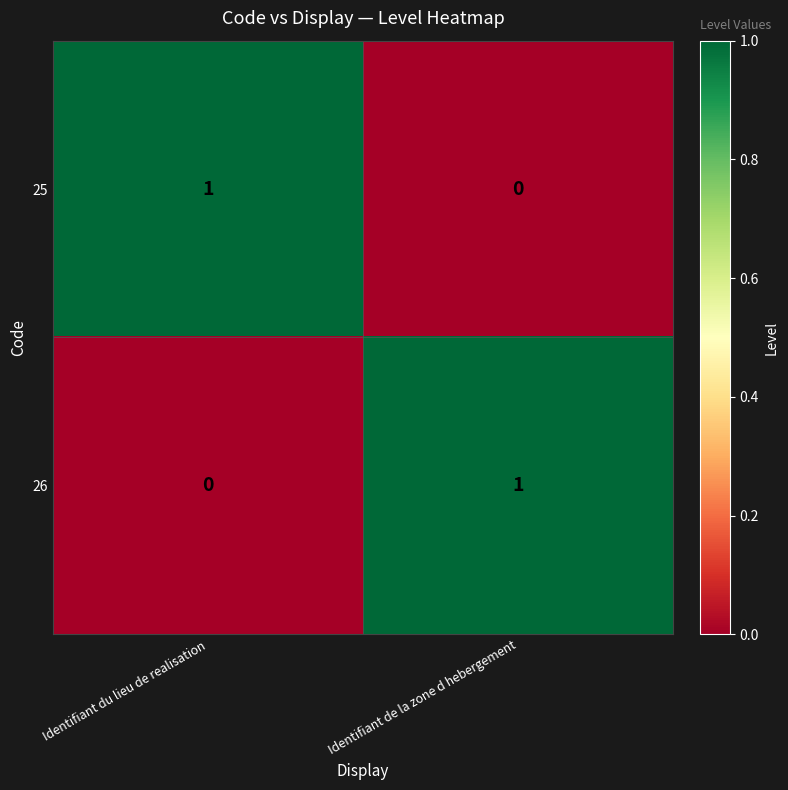

How many categories are shown in the chart?

2